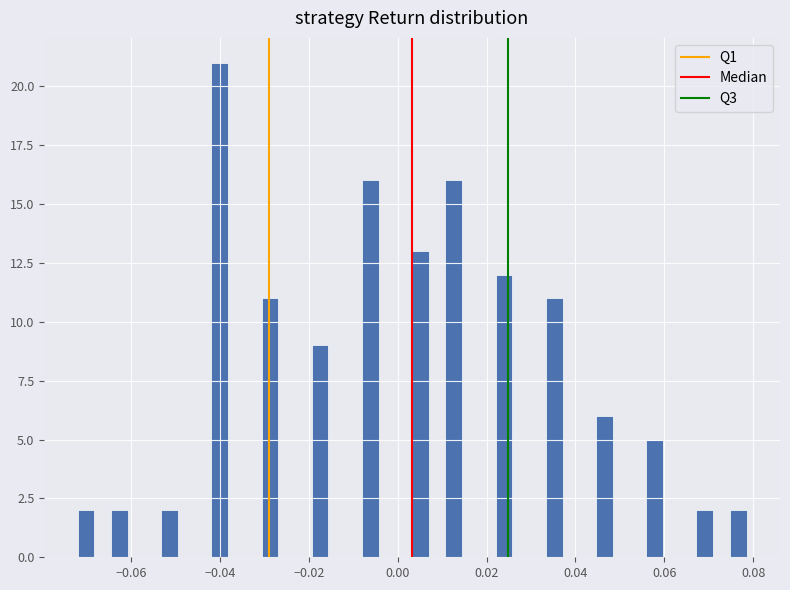

Read against the x-axis, roughly where is the centre of the tallest bar?

-0.040